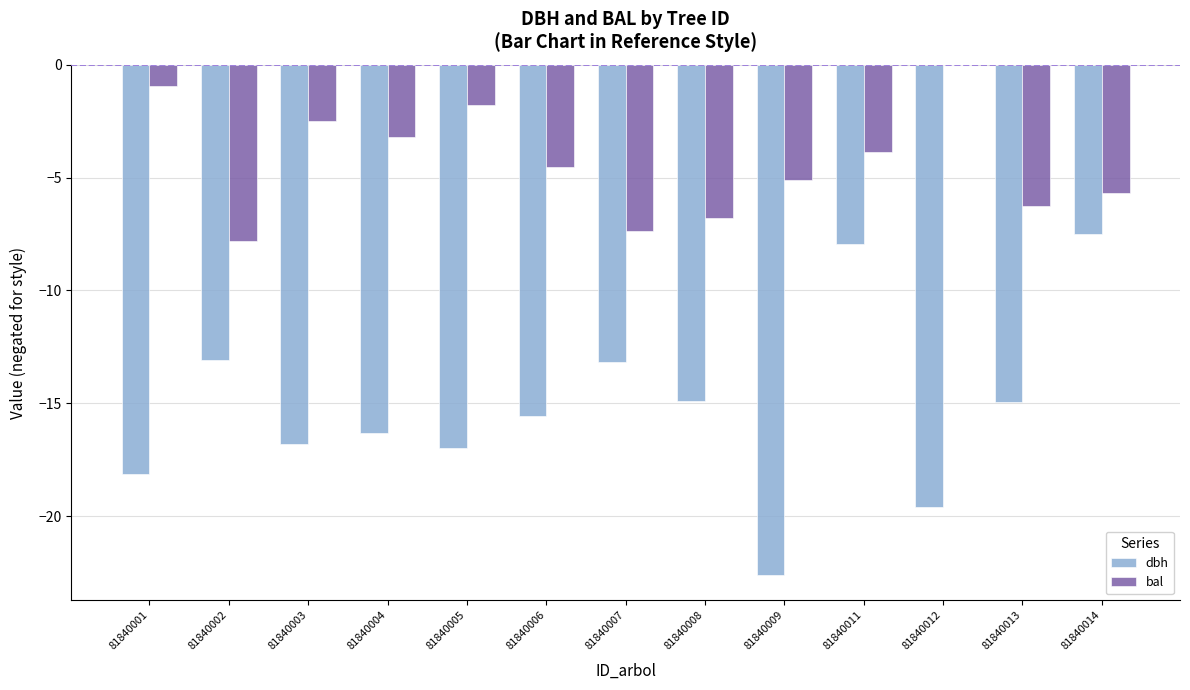

At which category is the sum across all series the highest?

81840011